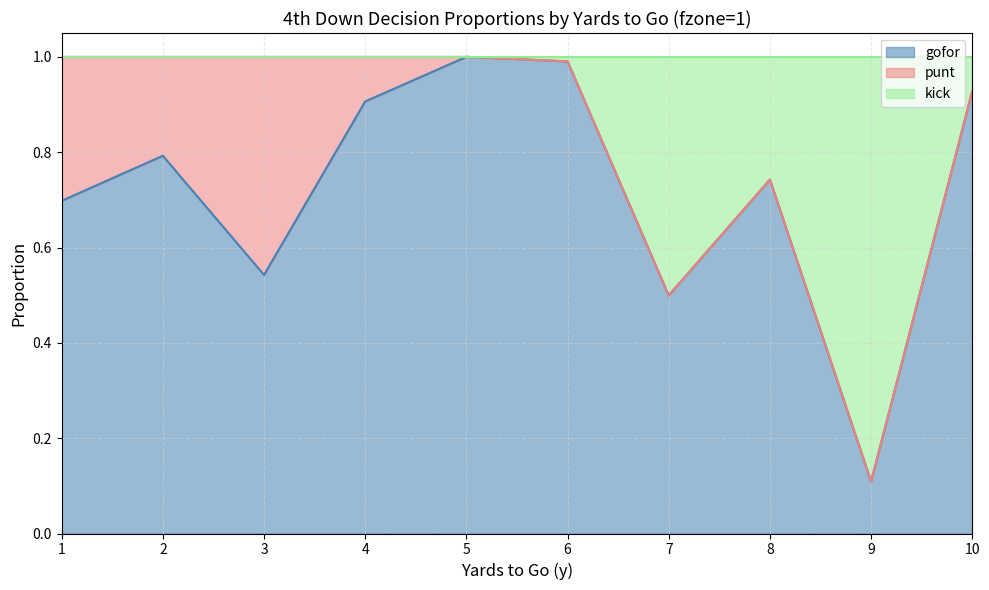

What is the value of the kick point at the 1st from the left?

1.0